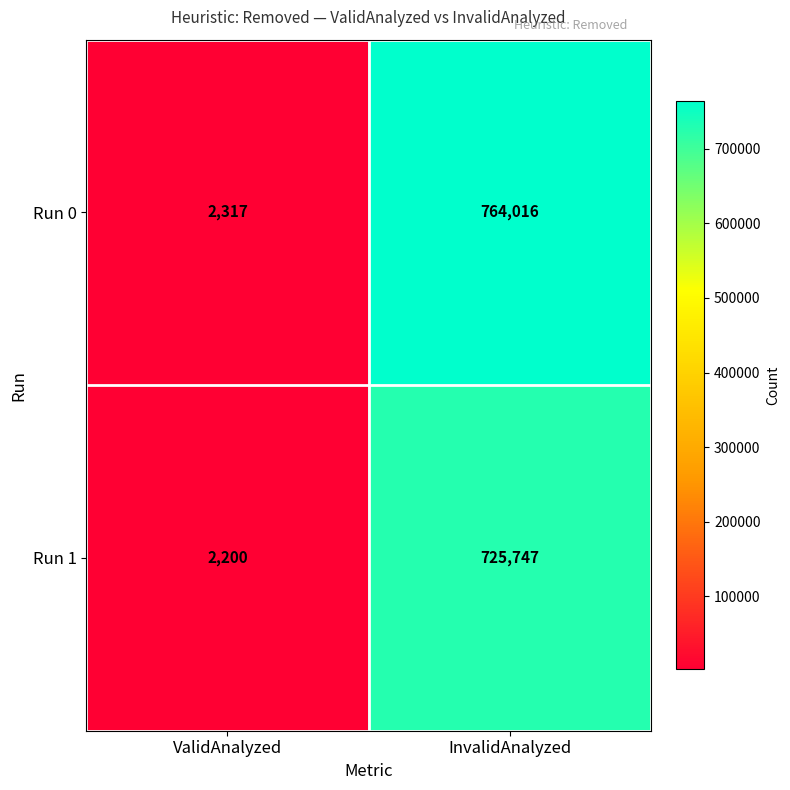

Which series has the largest total across all categories?

Run 0